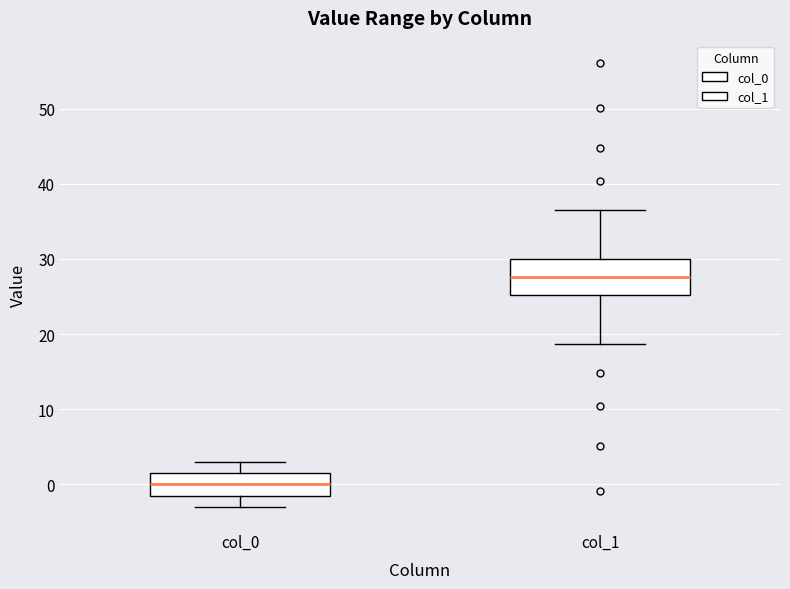

Which box is the tallest, from its lower edge to its upper edge?

col_1